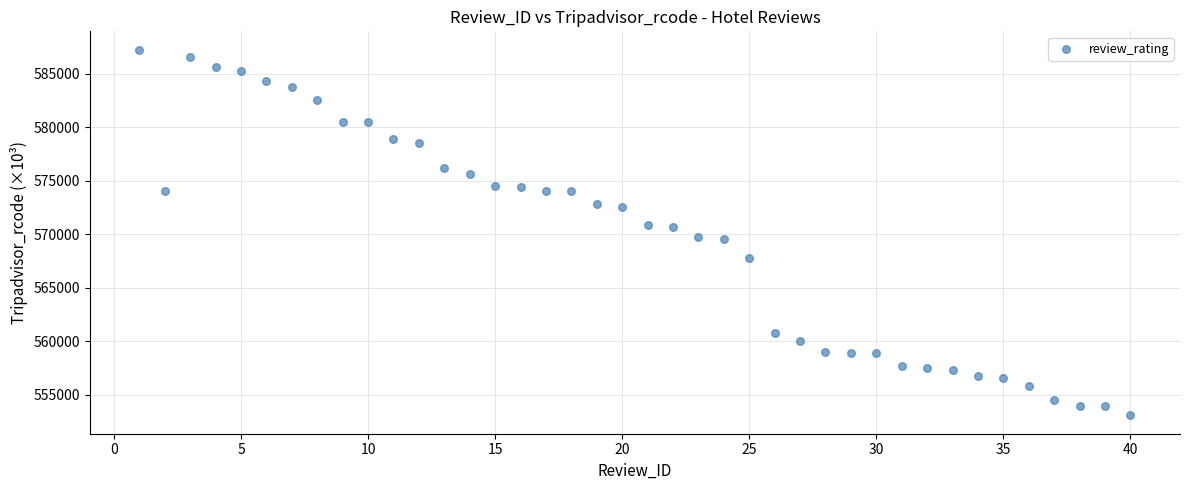

What is the range of Y values (max minus min)?

34173.5